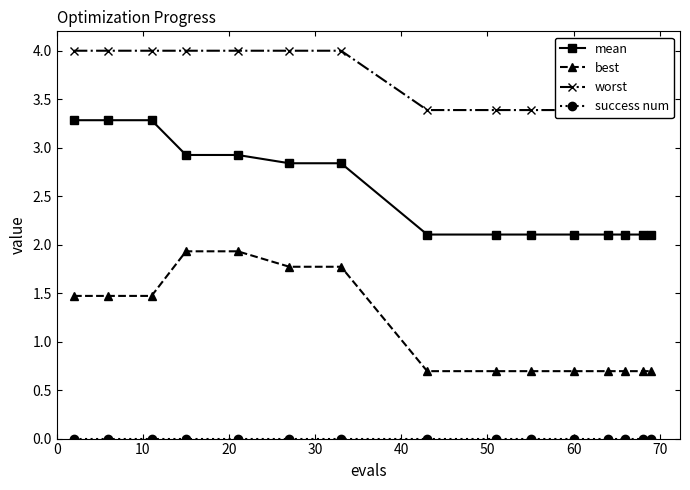

True or false: mean and best intersect in this chart.

False